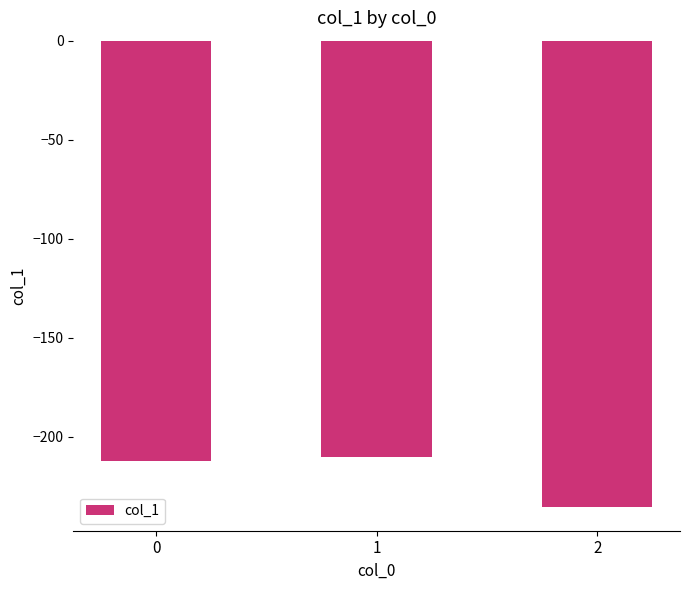

Between 1 and 2, which is larger?

1